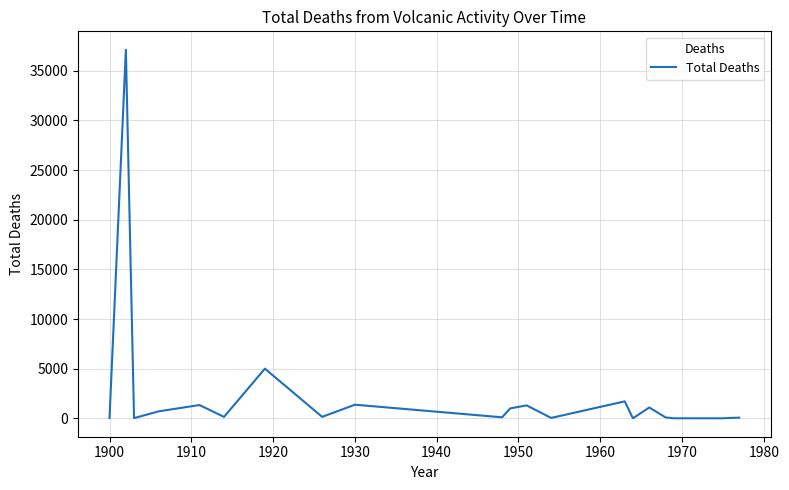

What is the maximum value shown in the chart?

37125